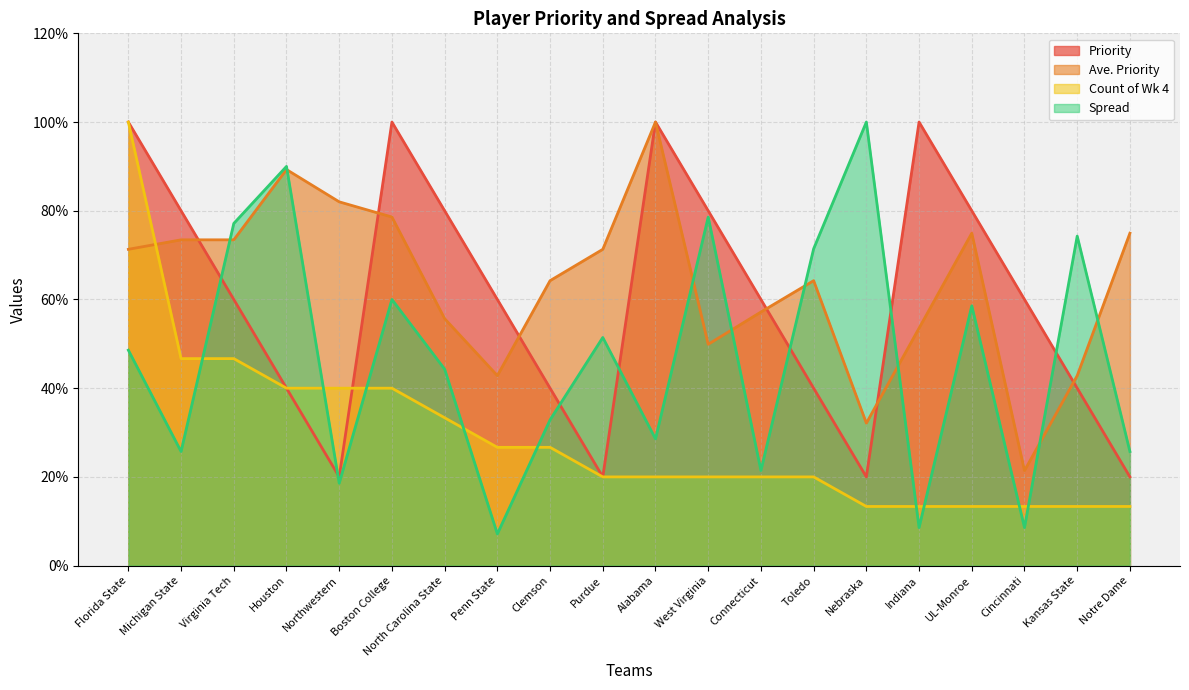

Which series has the largest total across all categories?

Ave. Priority